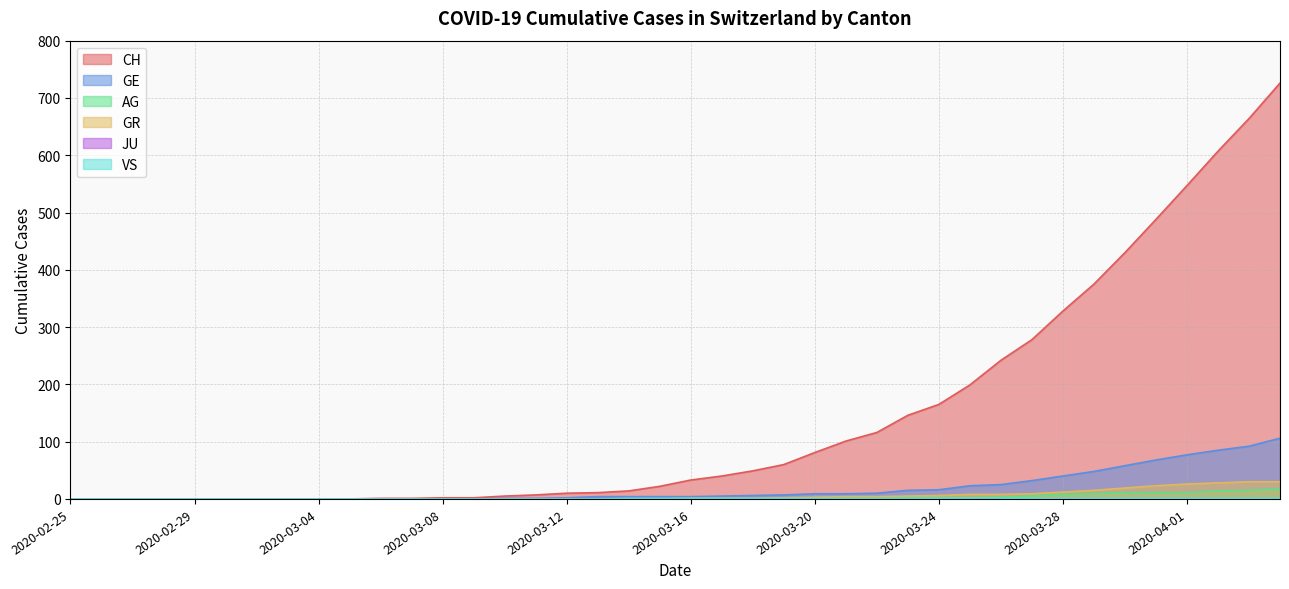

True or false: CH and GE cross at least once.

False